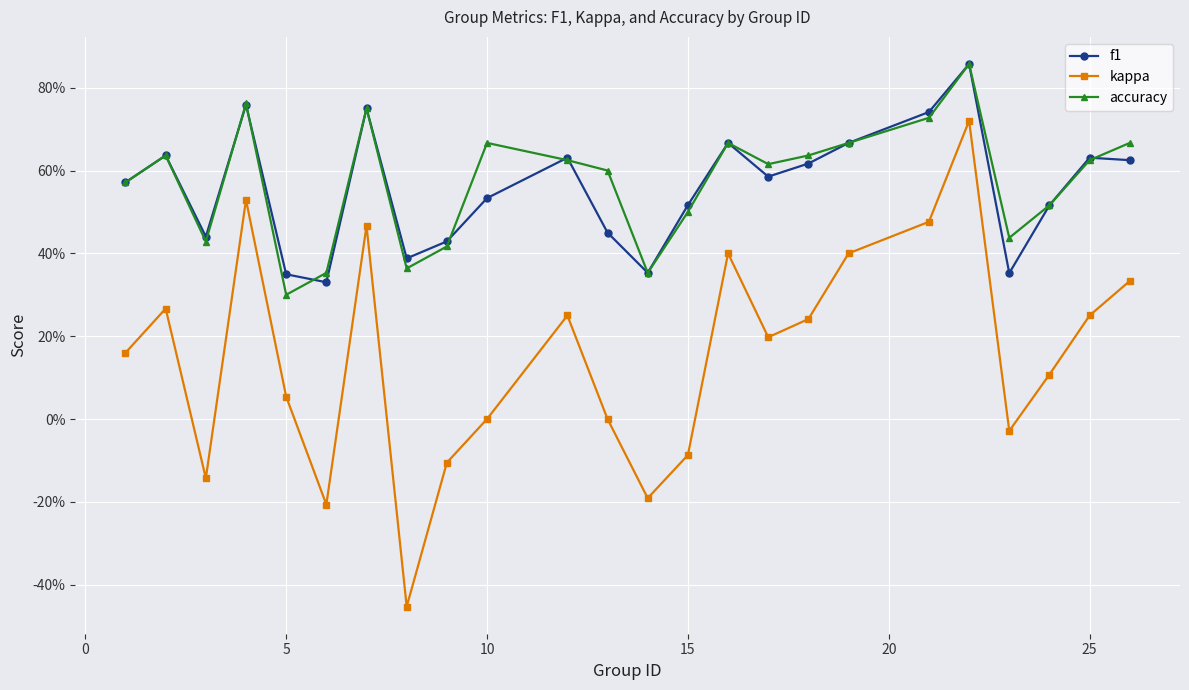

What are all the series names shown in the legend?

f1, kappa, accuracy